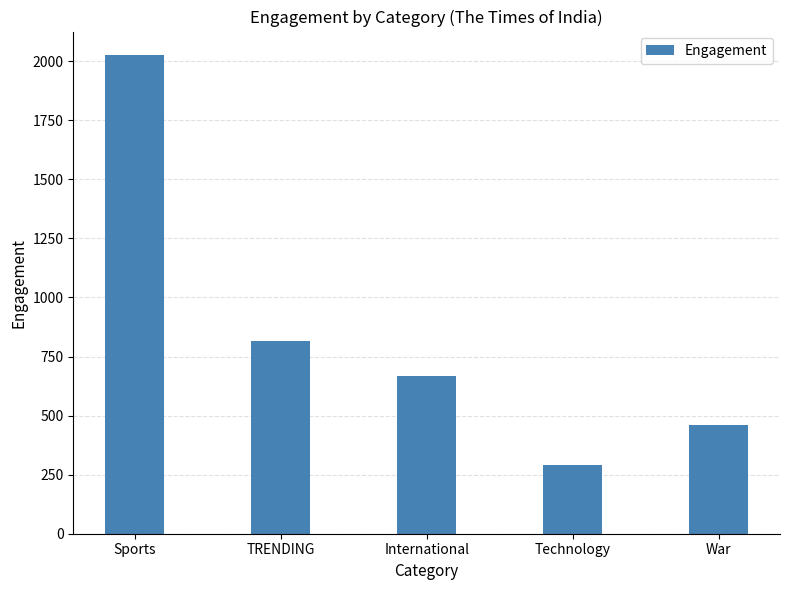

What is the value of the 4th bar from the left?

289